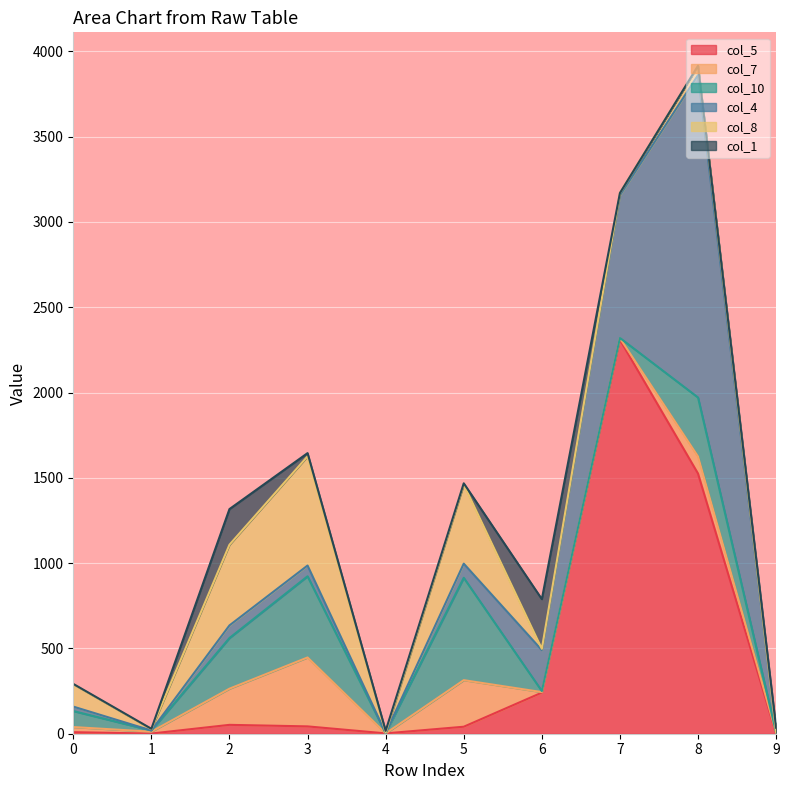

Is the value of col_4 at 3 greater than the value of col_8 at 0?

No